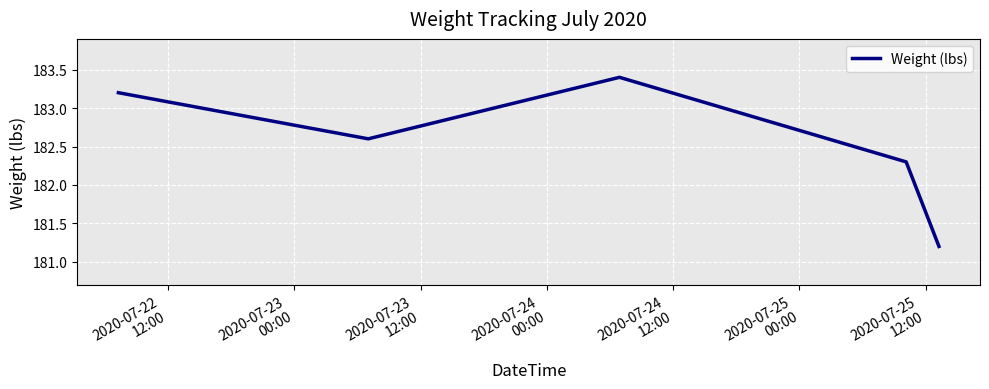

What is the sum of all values?

912.7